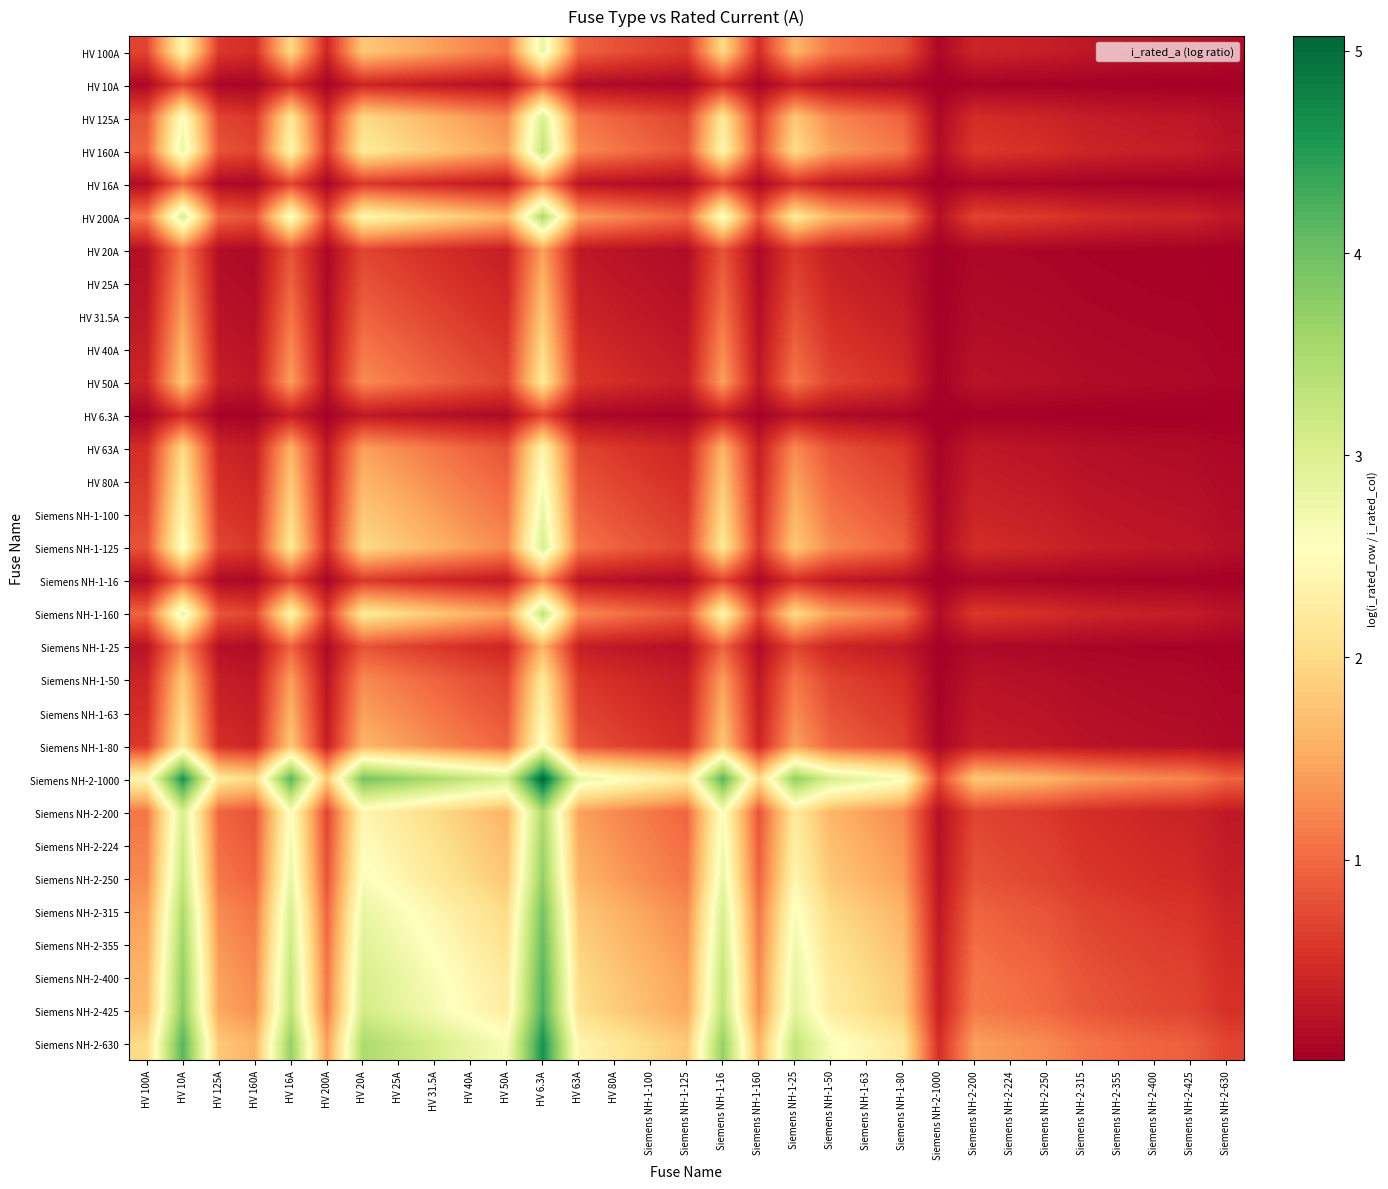

At which category does the chart reach its peak across all series?

HV 6.3A